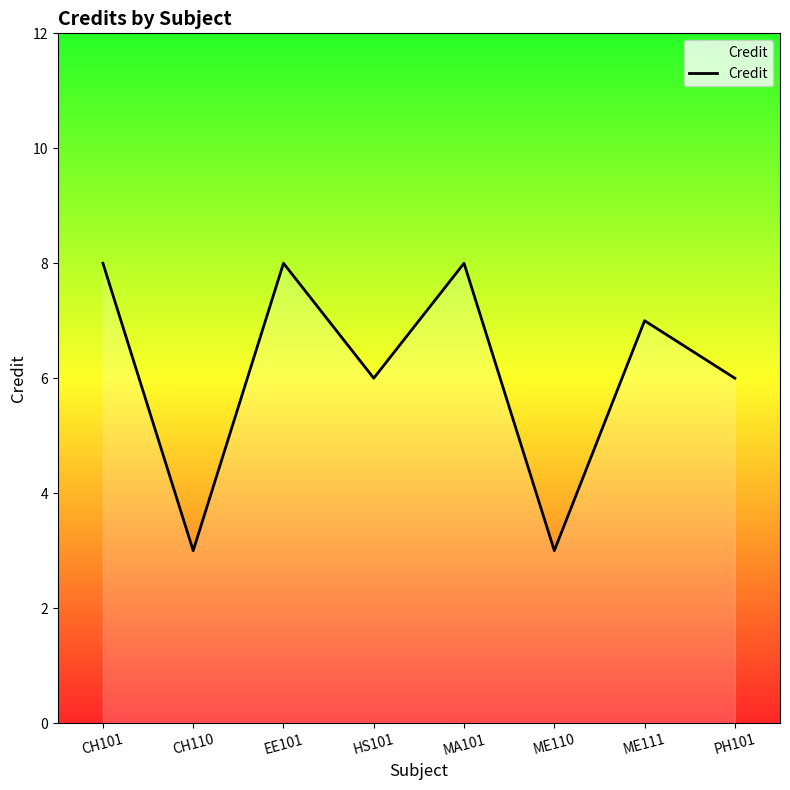

The value at PH101 is 11. True or false?

False